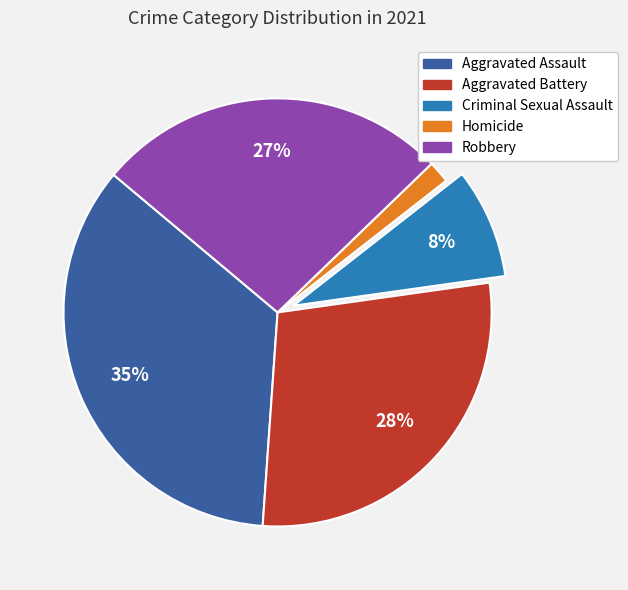

What percentage is the Robbery slice, to the nearest percent?

27%